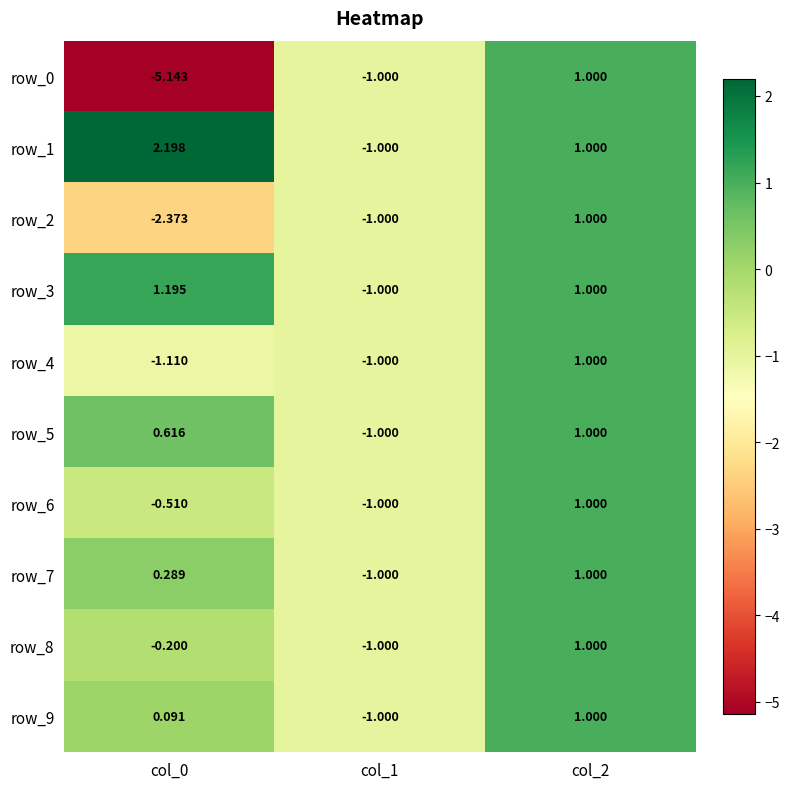

Where does the row_4 series first go above -1?

col_2